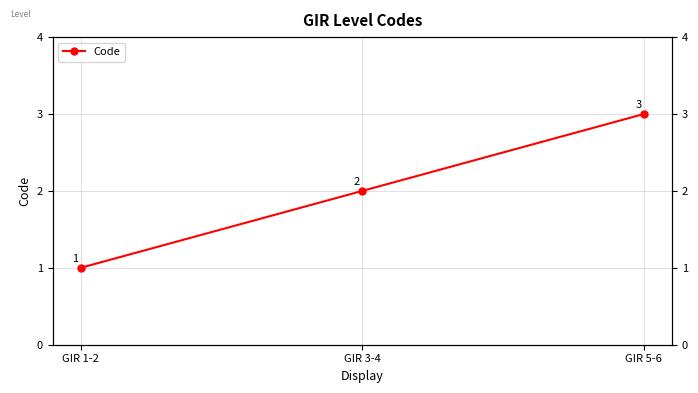

What is the greatest value displayed?

3